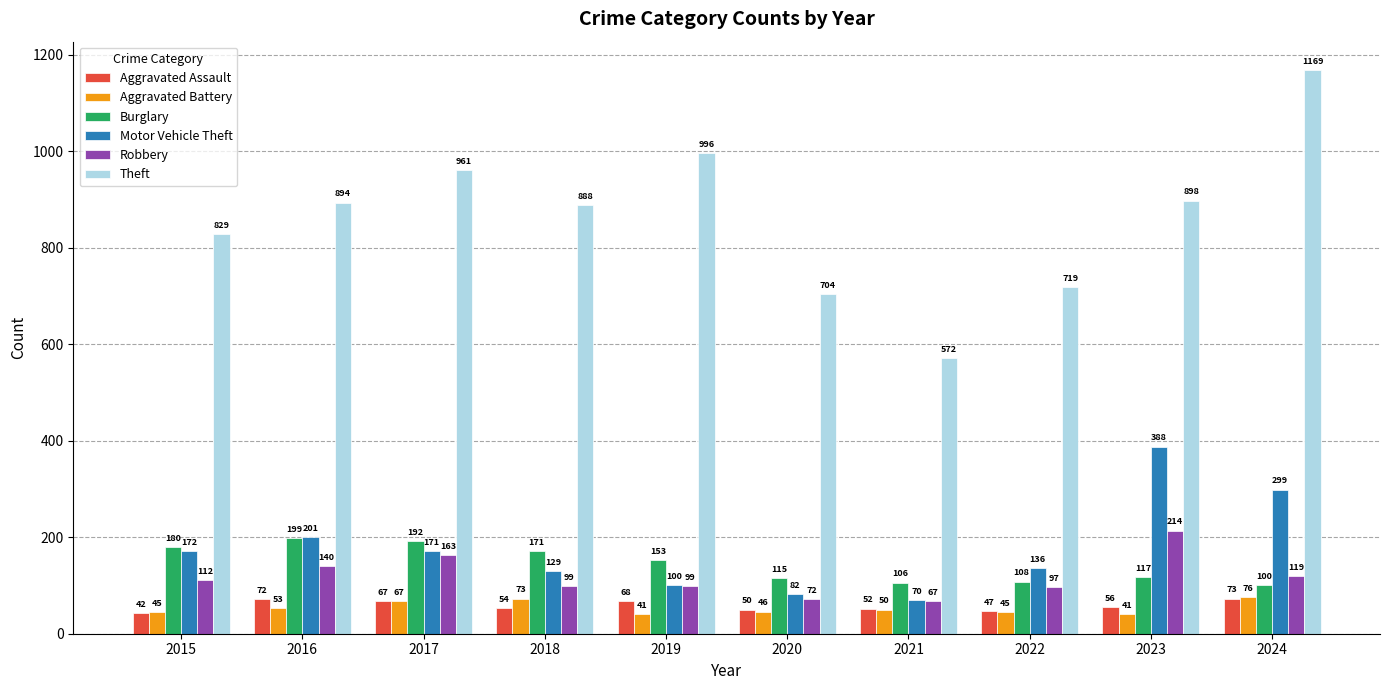

What is the difference between the highest and lowest values at 2016?

841